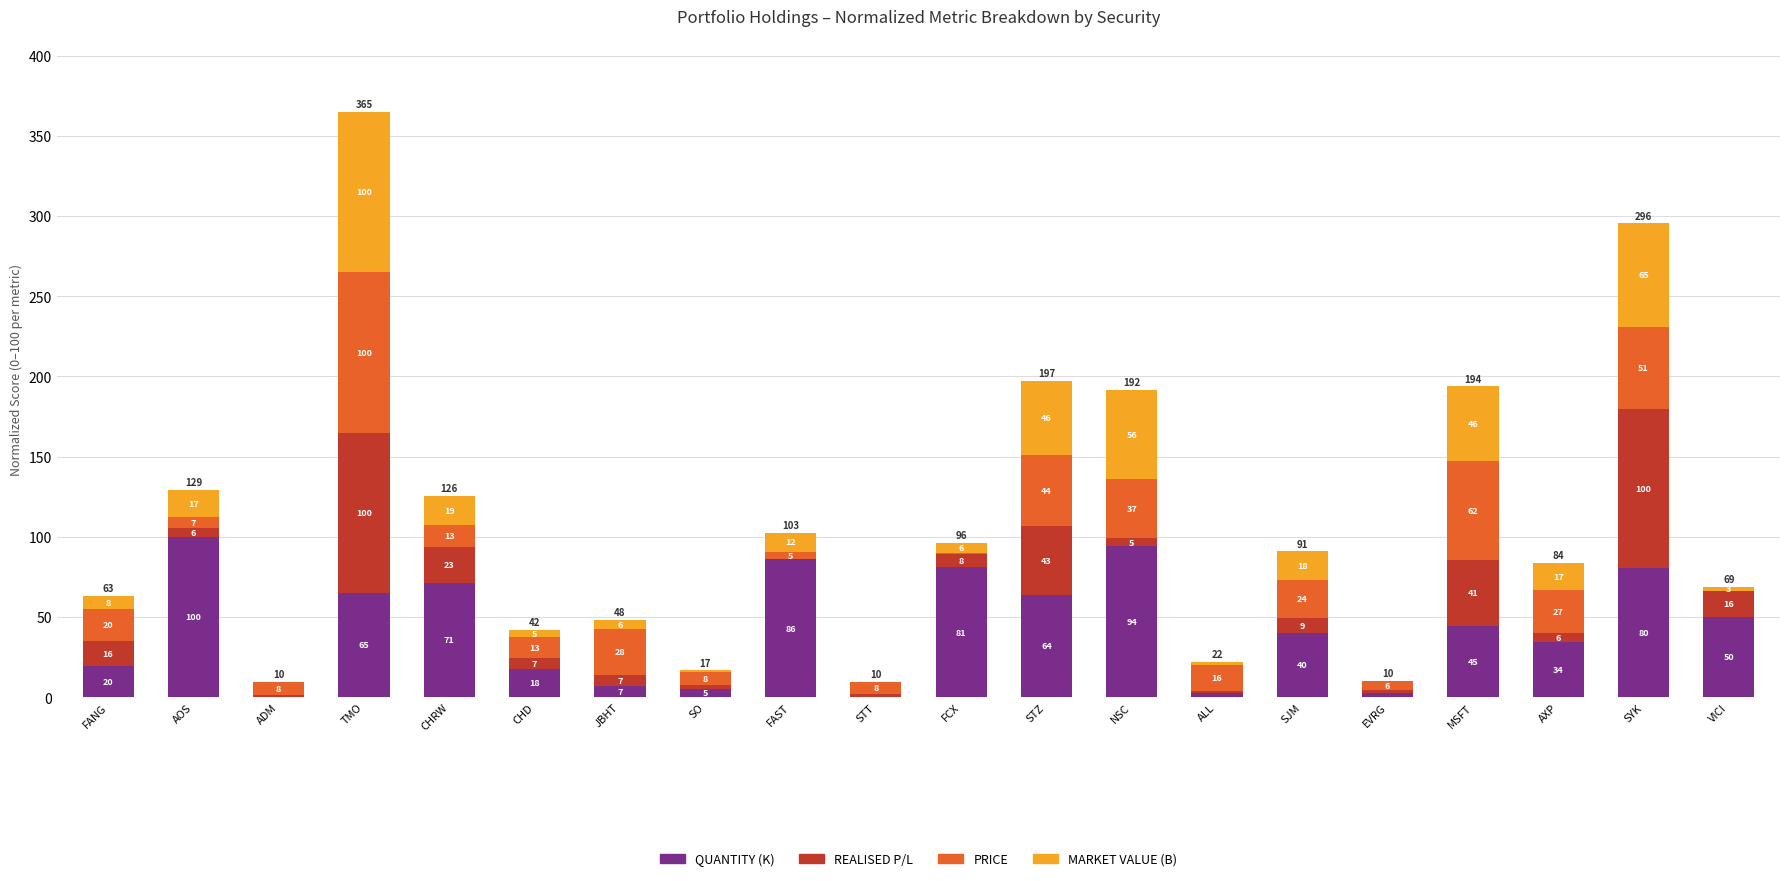

What are all the series names shown in the legend?

QUANTITY (K), REALISED P/L, PRICE, MARKET VALUE (B)